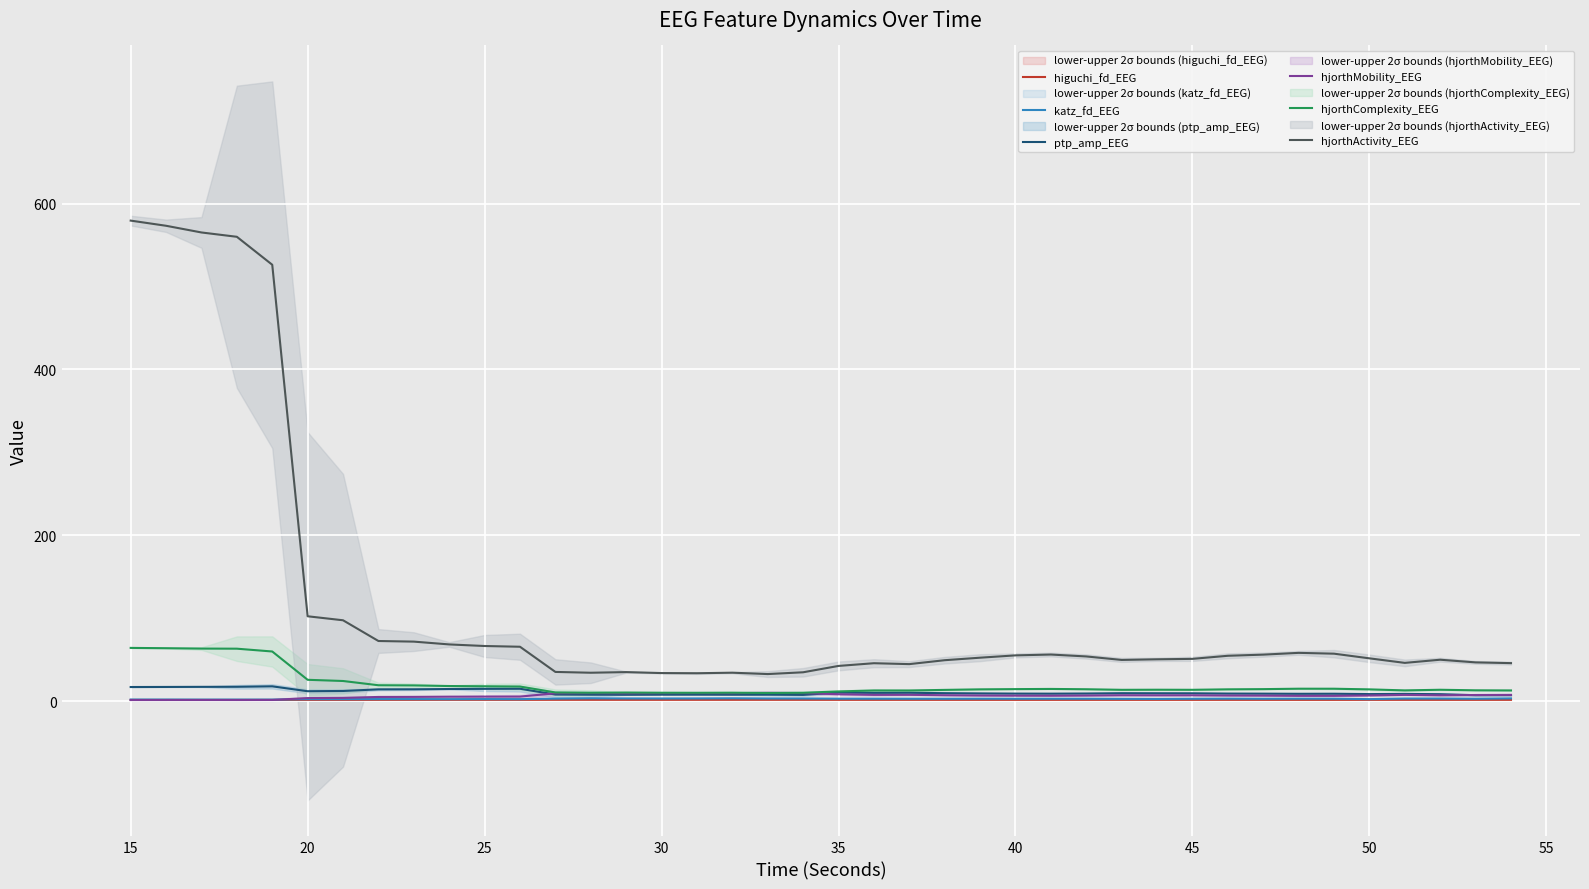

True or false: higuchi_fd_EEG and hjorthActivity_EEG cross at least once.

False